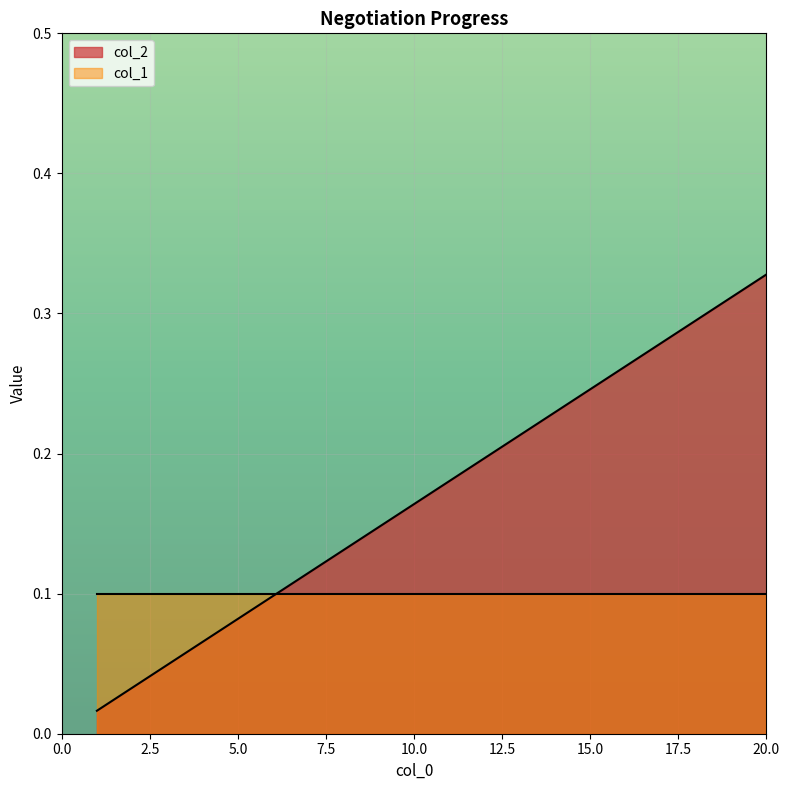

Which series has the largest total across all categories?

col_2